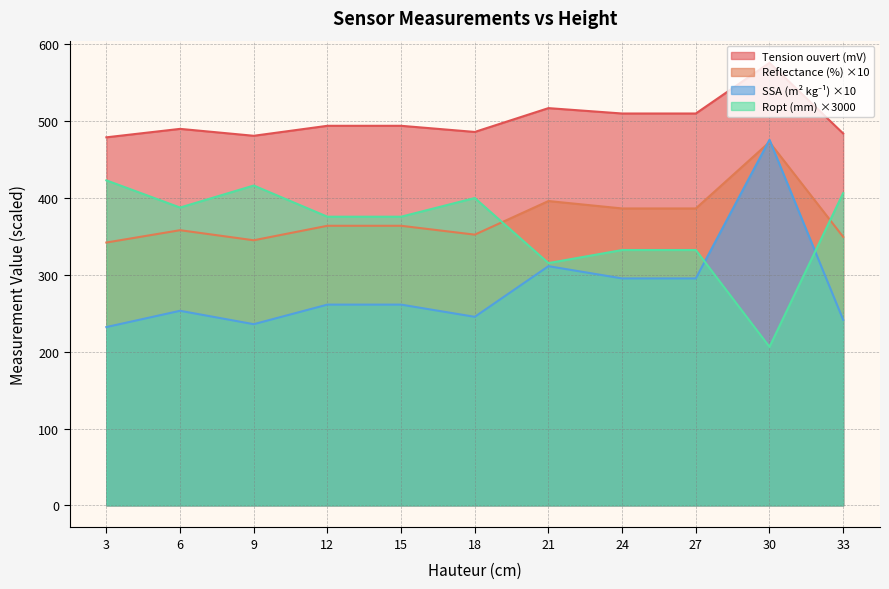

True or false: SSA (m2 kg-1) and Tension ouvert (mV) intersect in this chart.

False